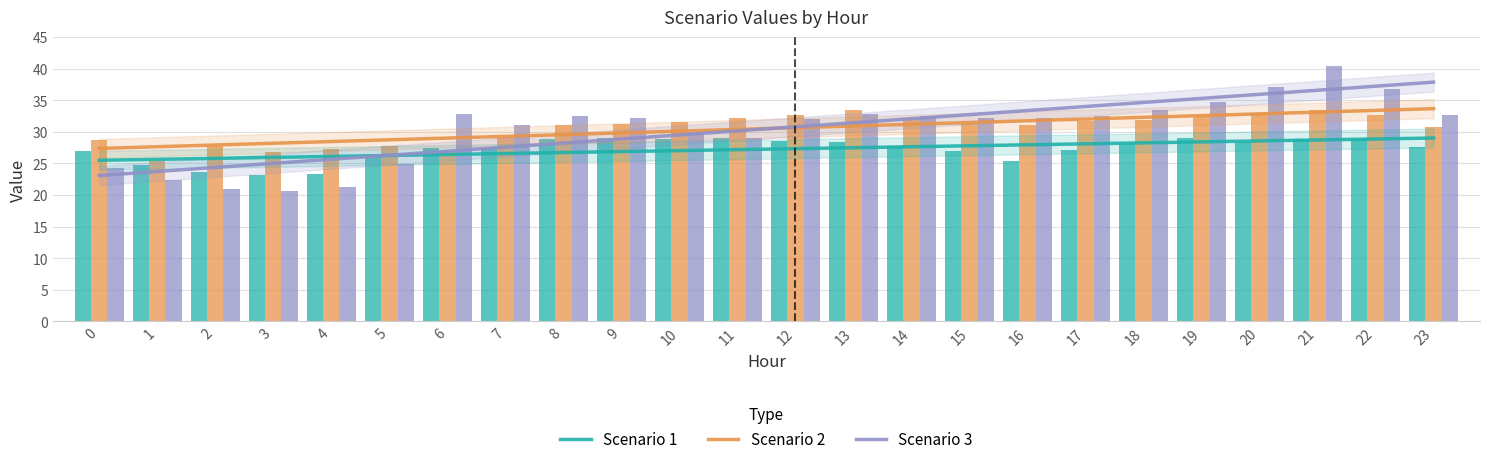

Which series has the widest spread of values?

Scenario 3